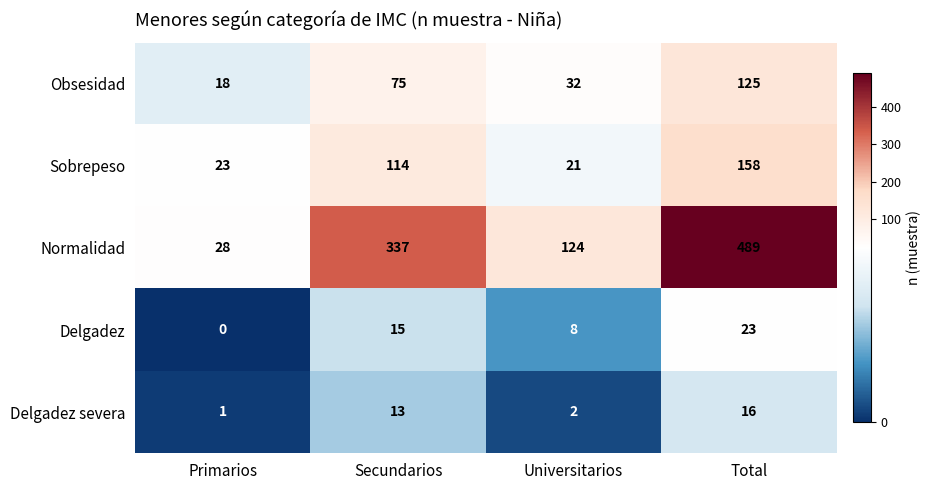

Is it true that Sobrepeso equals 114 at Secundarios?

True